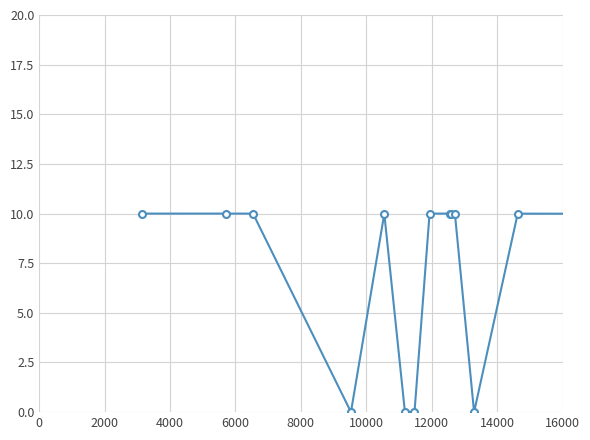

What is the value of the 5th point from the left?

10.0